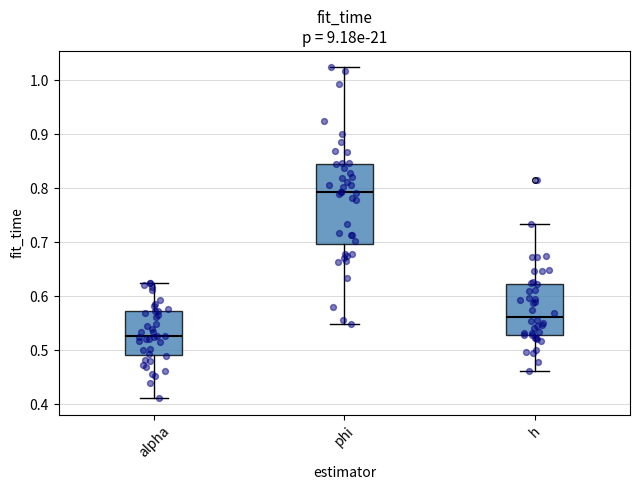

Reading left to right, read every box against the y-axis: the position of its median line, the range the box covers, and the ends of its whiskers. The values are not printed on the chart, so give them approximately, as read against the axis.

alpha: median 0.53, box 0.49 to 0.57, whiskers 0.41 to 0.62
phi: median 0.79, box 0.70 to 0.85, whiskers 0.55 to 1.02
h: median 0.56, box 0.53 to 0.62, whiskers 0.46 to 0.73